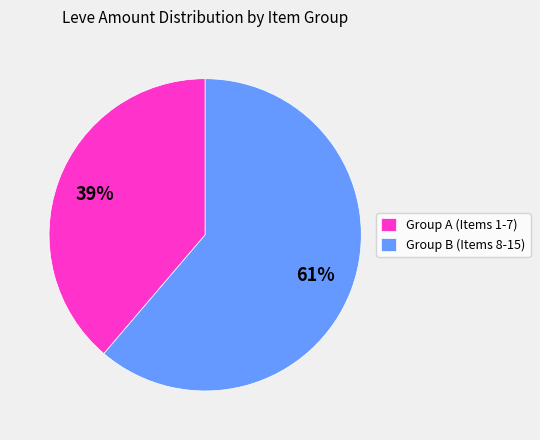

Rank the categories by value from lowest to highest.

Group A (Items 1-7), Group B (Items 8-15)